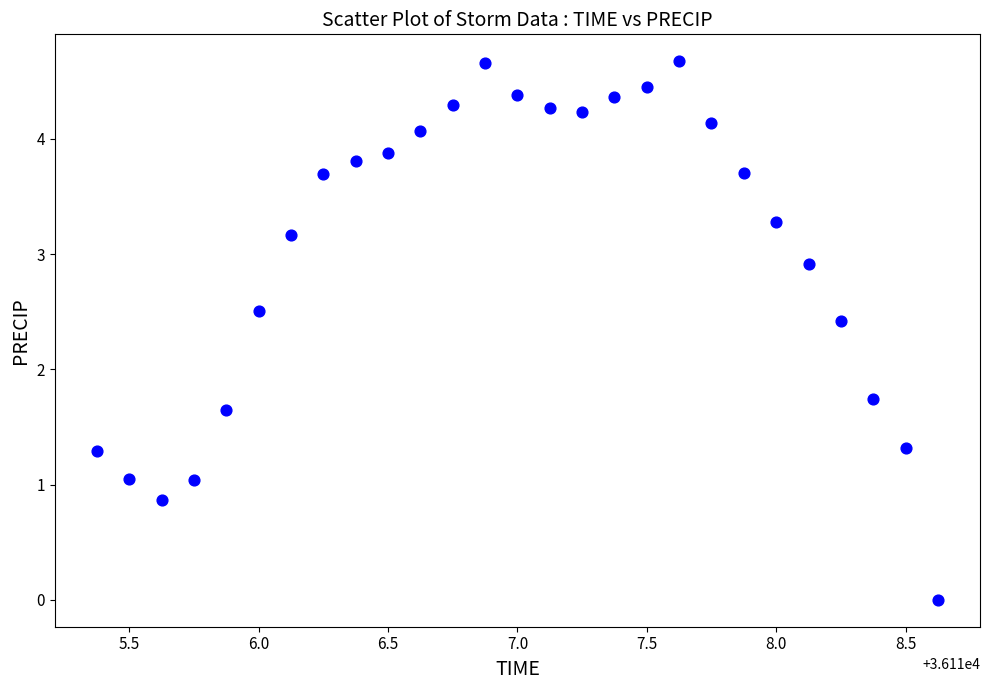

What Y value in the scatter plot is closest to 2?

1.7